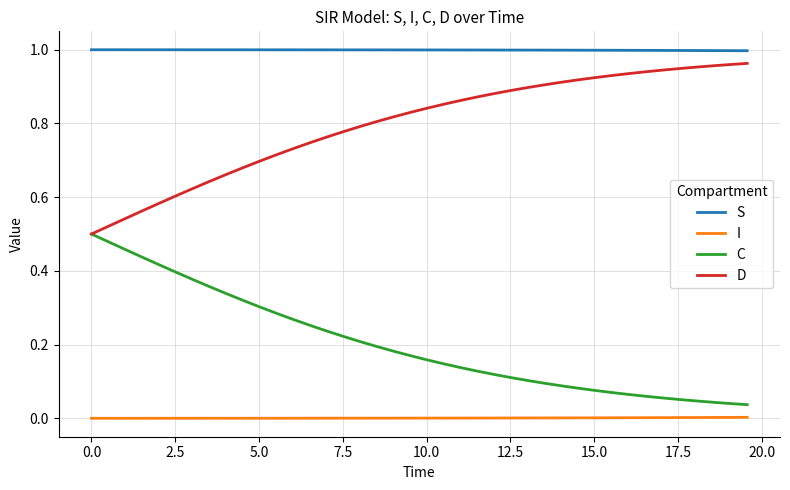

True or false: D and S cross at least once.

False